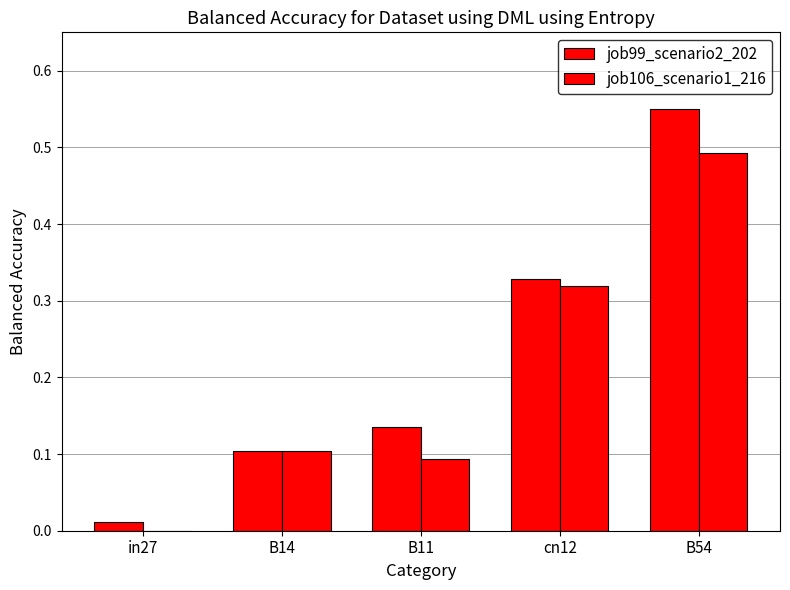

What position from the left is B11?

3